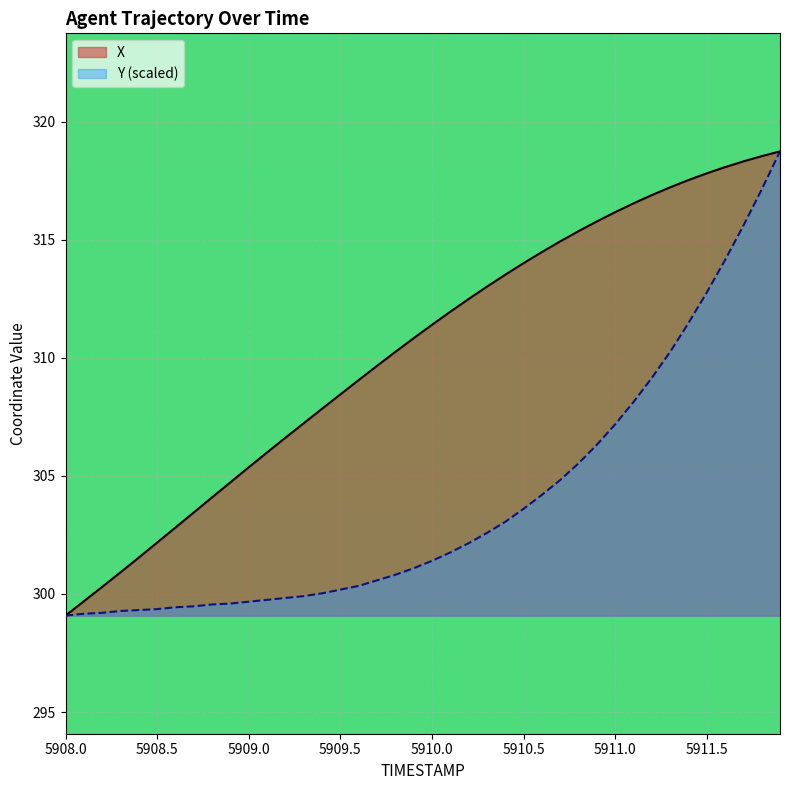

Reading right to left, what are all the values shown in this chart?

X: 318.7	318.5	318.3	318.1	317.8	317.5	317.2	316.9	316.5	316.2	315.8	315.4	314.9	314.5	314.0	313.5	313.0	312.5	311.9	311.4	310.8	310.2	309.7	309.1	308.4	307.8	307.2	306.6	306.0	305.4	304.7	304.1	303.4	302.8	302.2	301.5	300.9	300.3	299.7	299.1
Y: 318.7	317.1	315.6	314.1	312.8	311.5	310.2	309.1	308.1	307.2	306.3	305.5	304.8	304.2	303.6	303.1	302.6	302.1	301.8	301.4	301.1	300.8	300.6	300.3	300.2	300.0	299.9	299.8	299.7	299.7	299.6	299.6	299.5	299.4	299.4	299.3	299.3	299.2	299.2	299.1